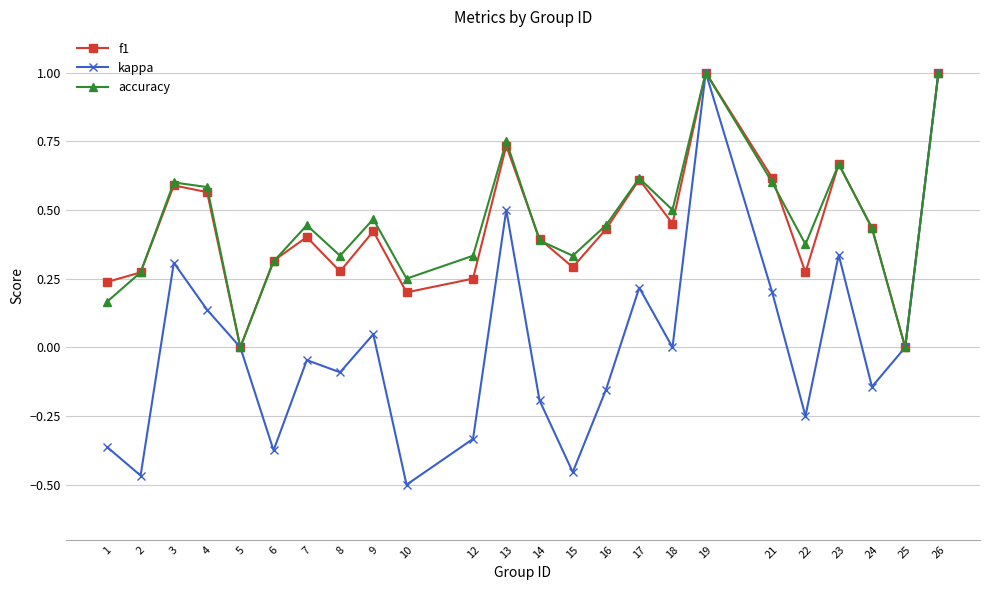

What is the maximum value shown in the chart?

1.0